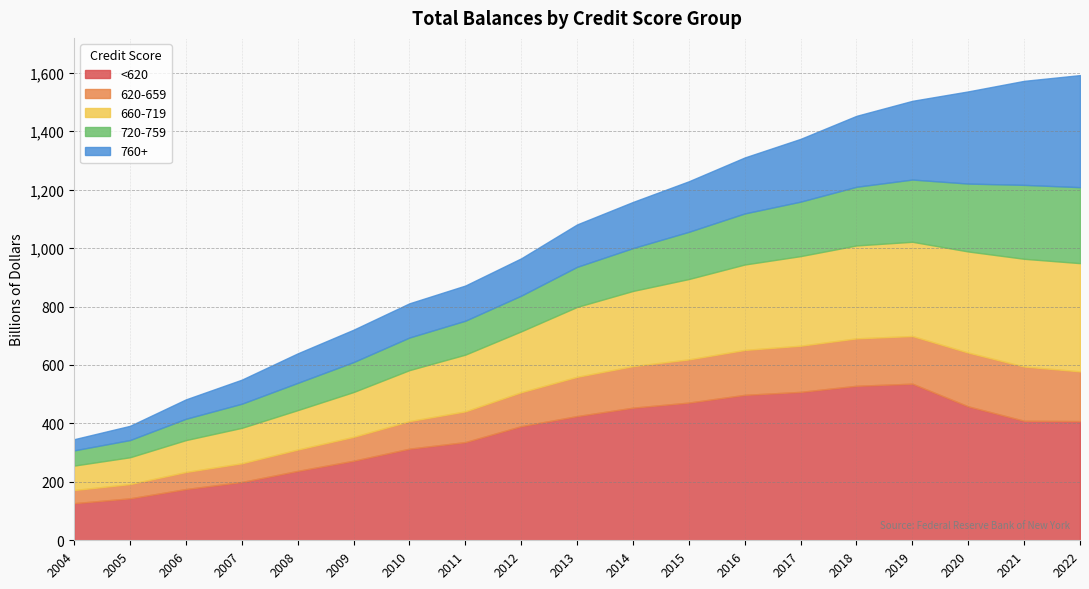

What is the lowest value of the 760+ series?

38.2